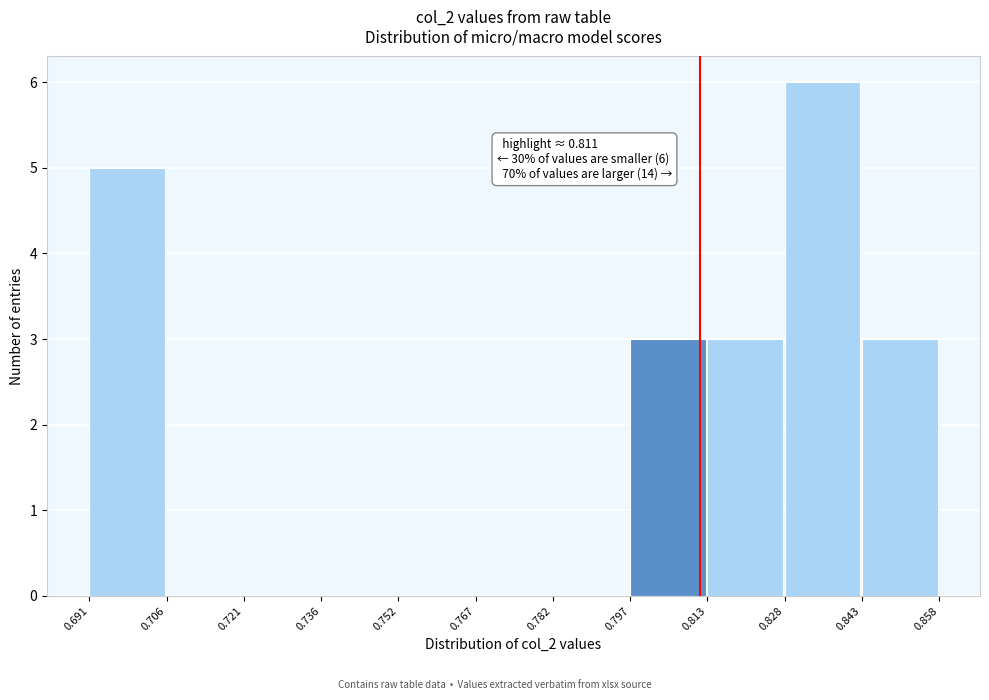

Which range on the x-axis has the tallest bar?

0.828 to 0.843